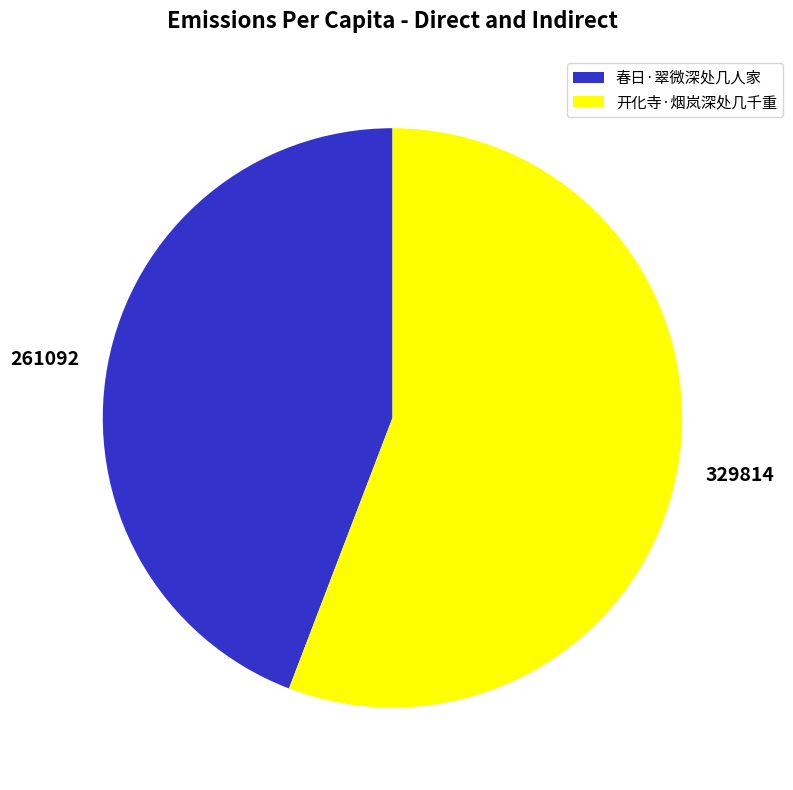

Rank the categories by value from lowest to highest.

春日·翠微深处几人家, 开化寺·烟岚深处几千重